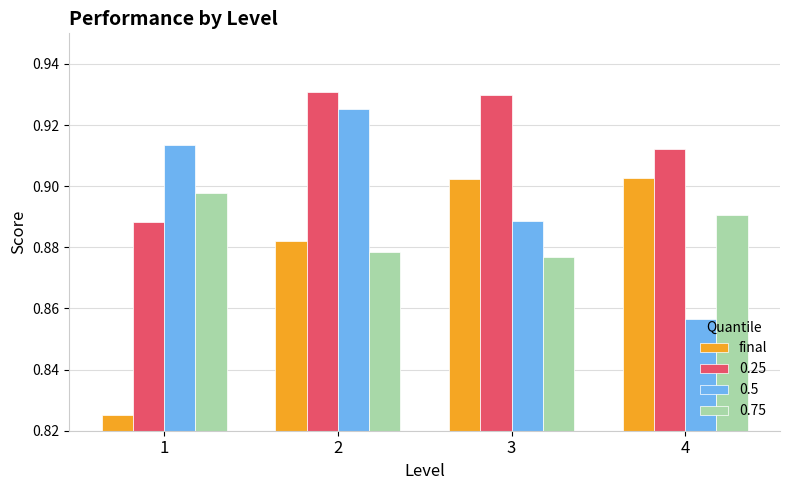

Between 2 and 3, which series saw the biggest shift?

0.5